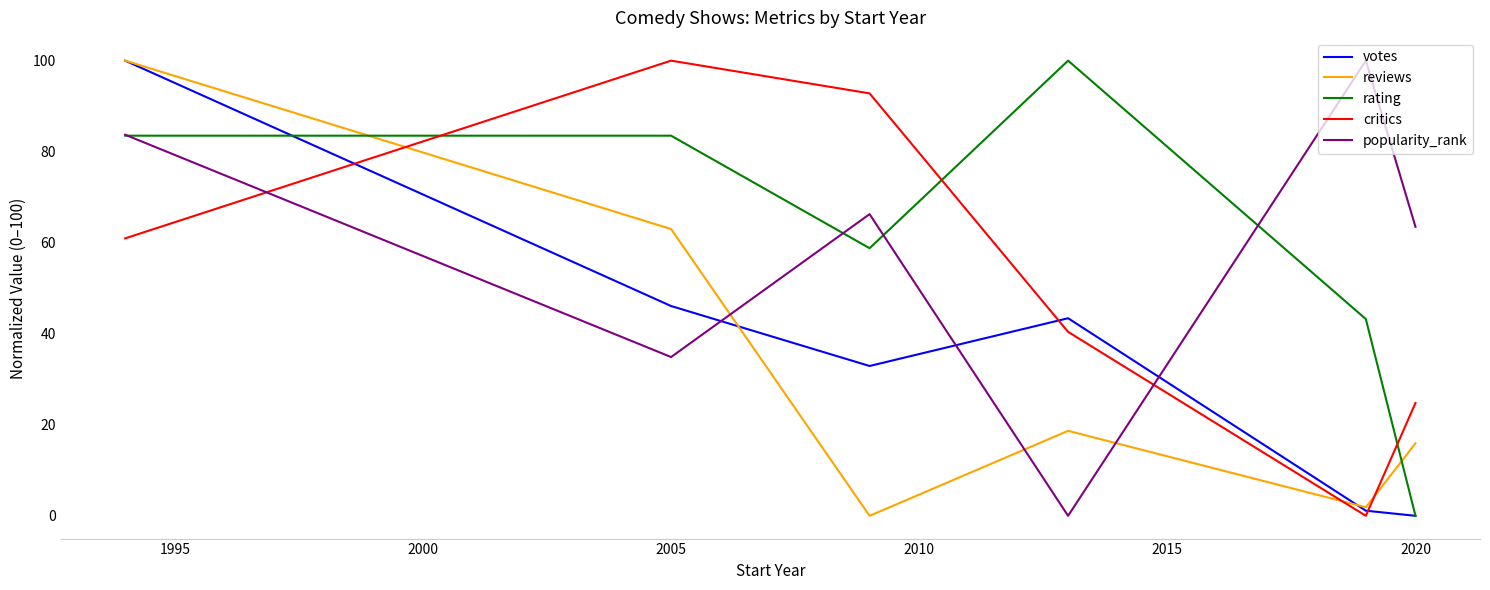

What is the greatest value displayed?

100.0